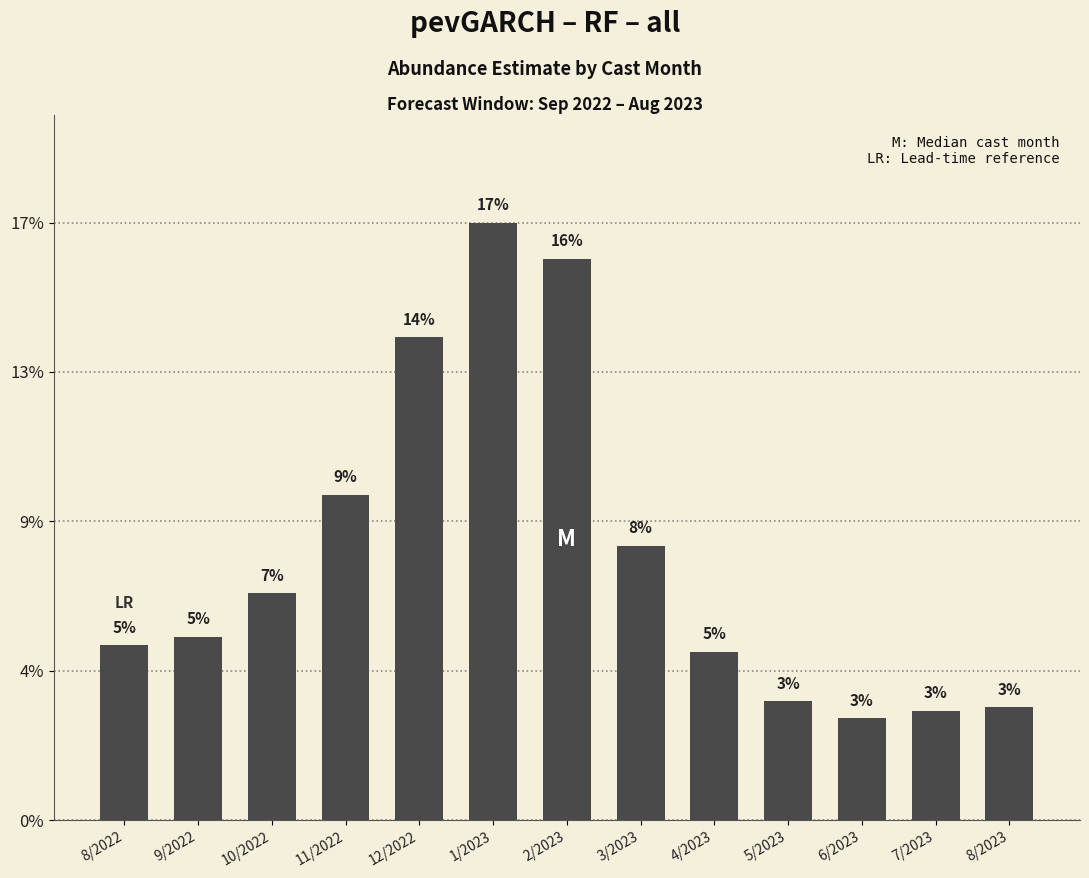

List the labels in order of value, largest first.

1/2023, 2/2023, 12/2022, 11/2022, 3/2023, 10/2022, 9/2022, 8/2022, 4/2023, 5/2023, 8/2023, 7/2023, 6/2023